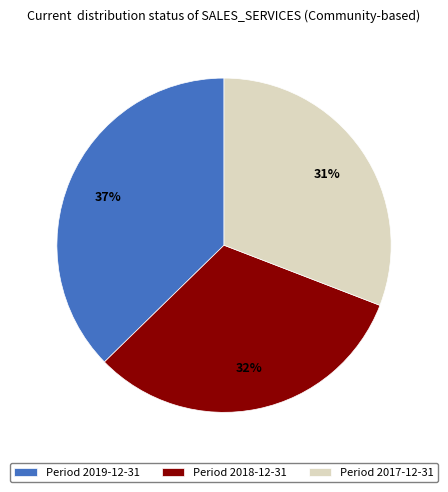

Which slice is the largest?

Period 2019-12-31